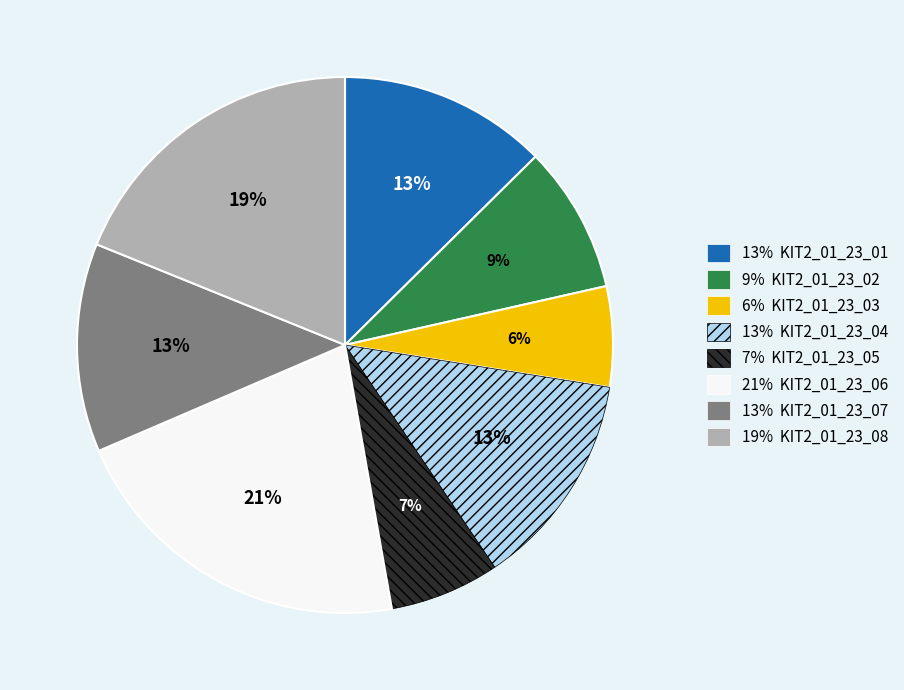

Does any single category account for the majority?

No